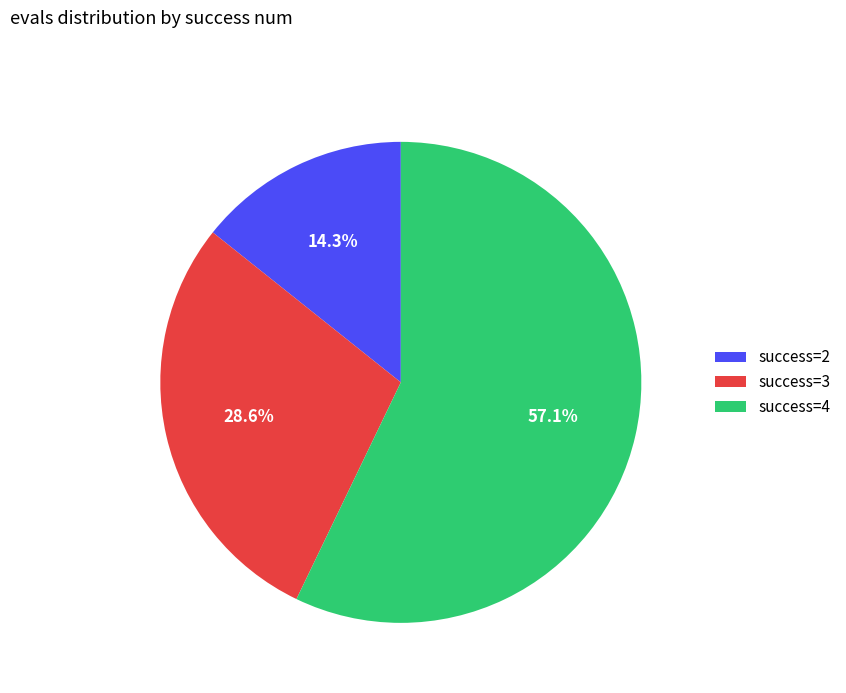

Is there any slice that represents more than half of the pie?

Yes